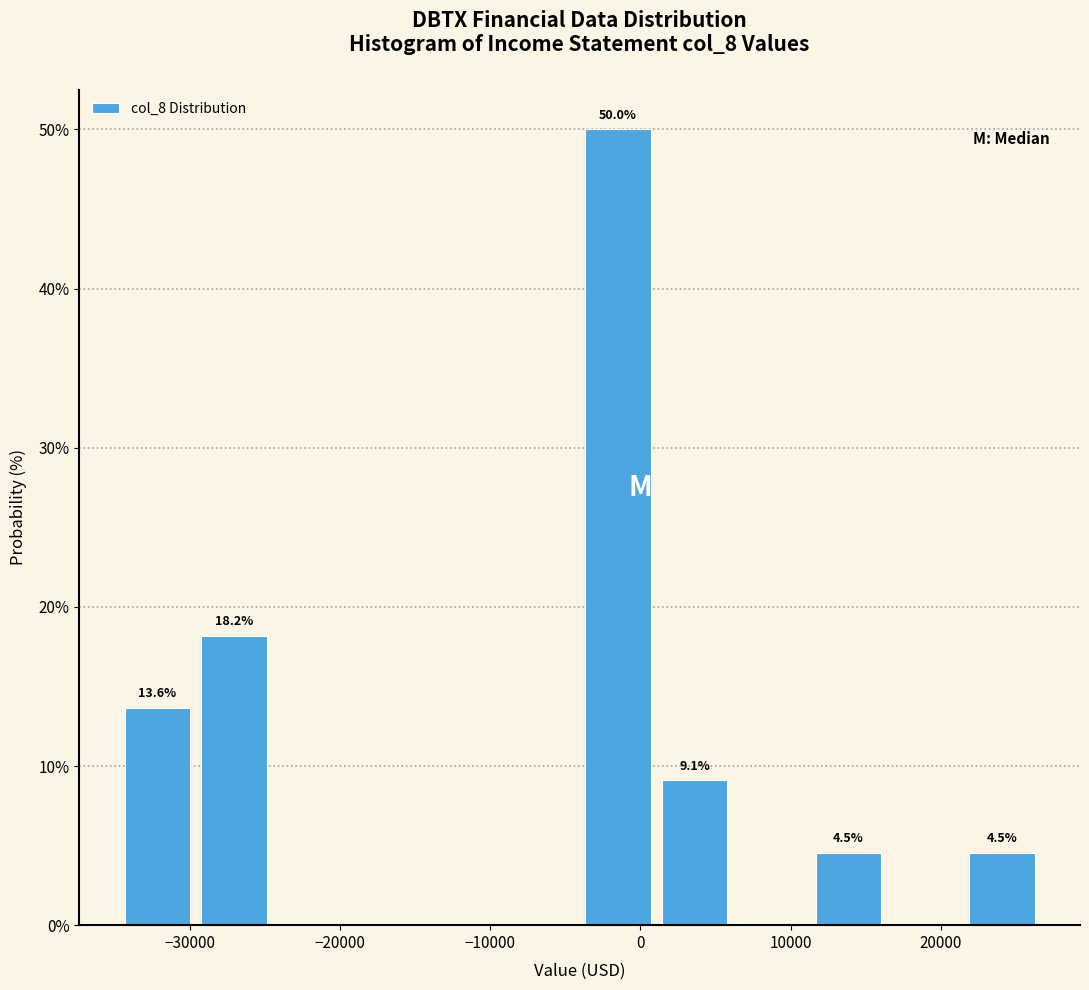

Which range on the x-axis has the tallest bar?

-4000 to 1000